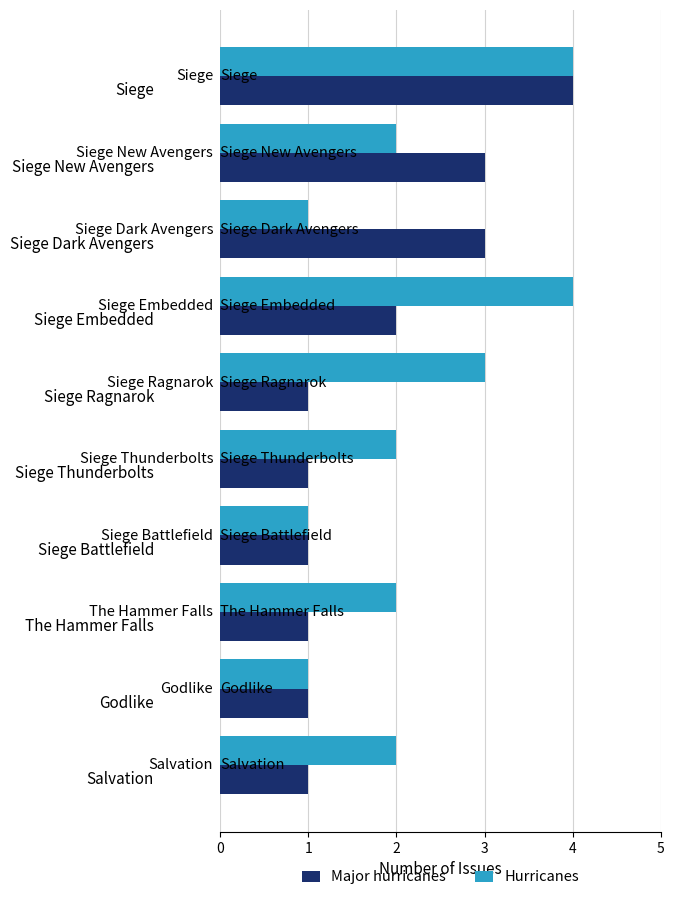

What is the maximum value for Major hurricanes?

4